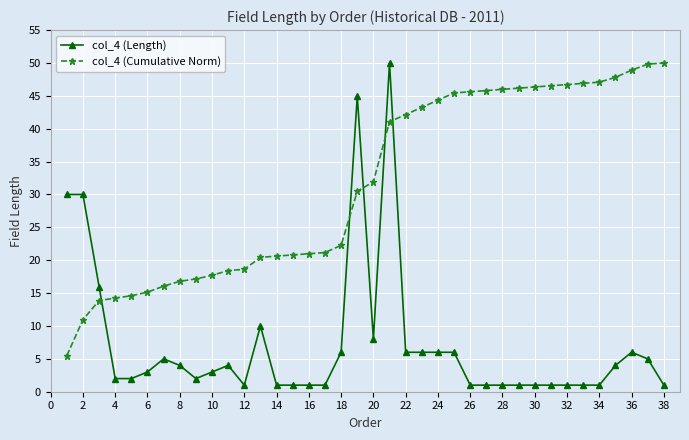

What is the value of the col_4 (Cumulative Norm) point at the 17th from the left?

21.2